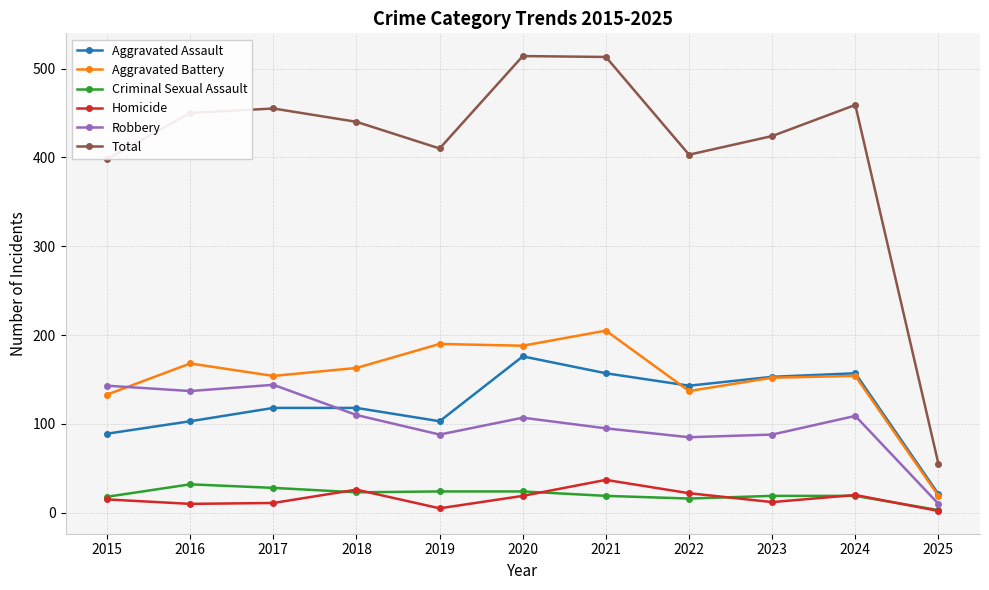

What is the difference between the second highest and second lowest values in the Homicide series?

21